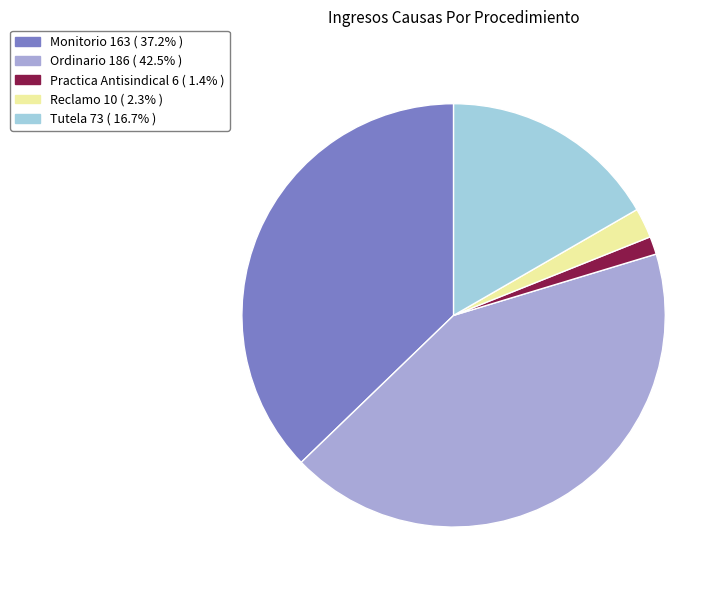

Is it true that Practica Antisindical is 1% of the pie?

True